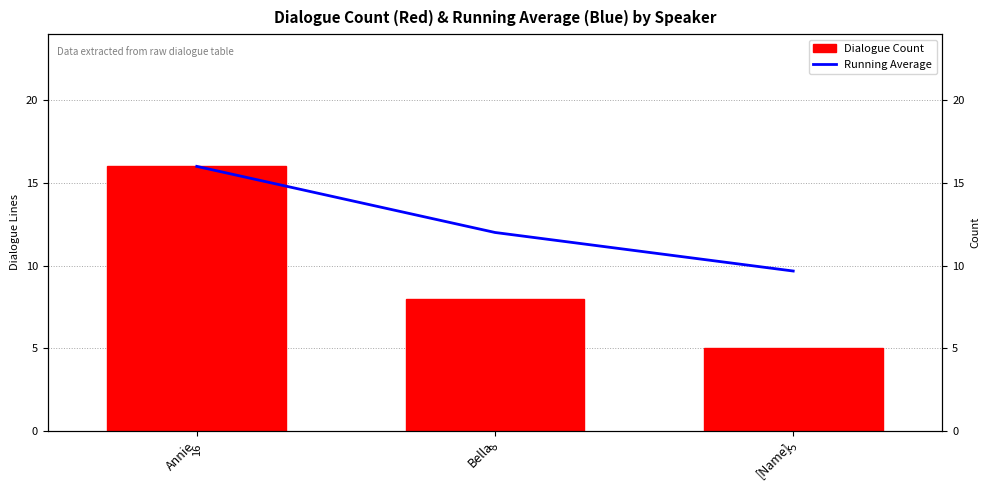

Does the chart contain any negative values?

No